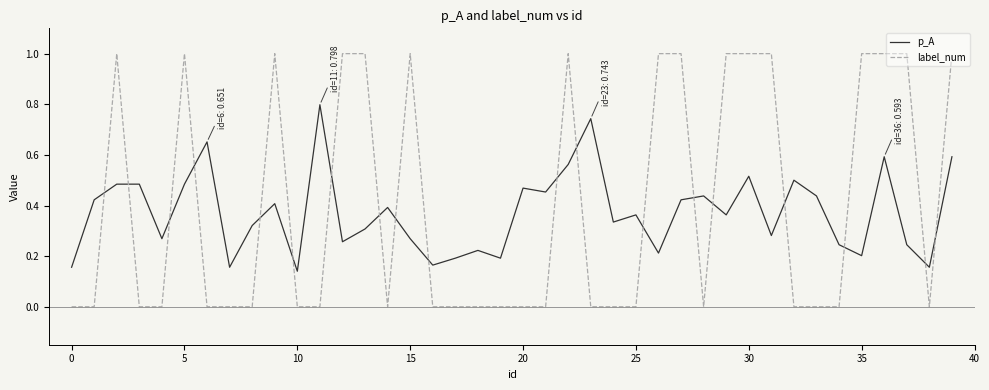

Is this an area chart (filled region under the line)?

No